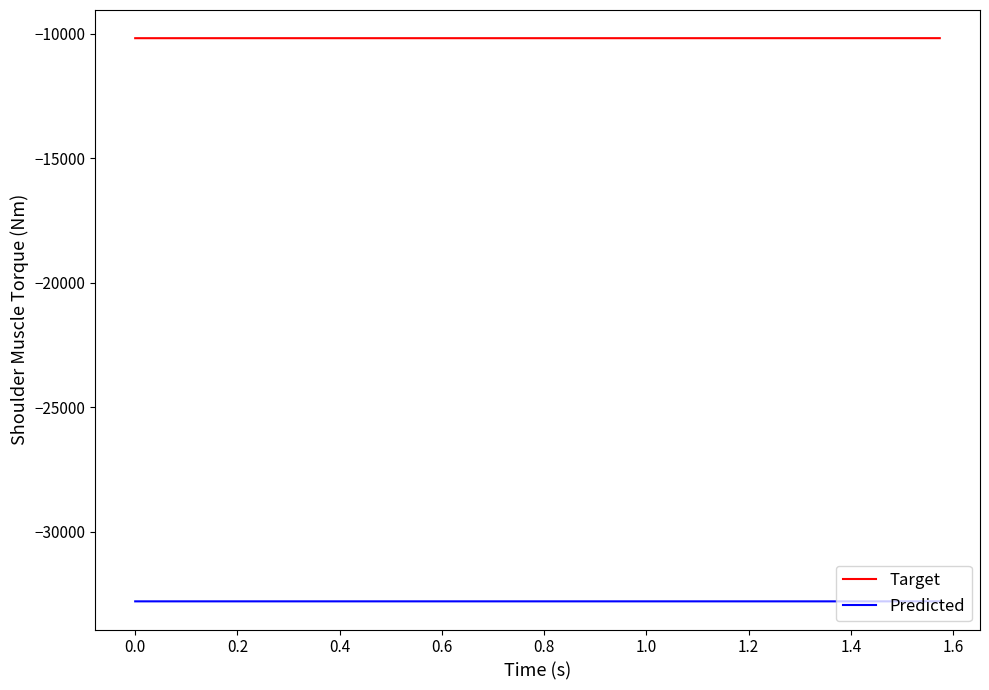

Rank the series by their maximum value, from highest to lowest.

Target, Predicted